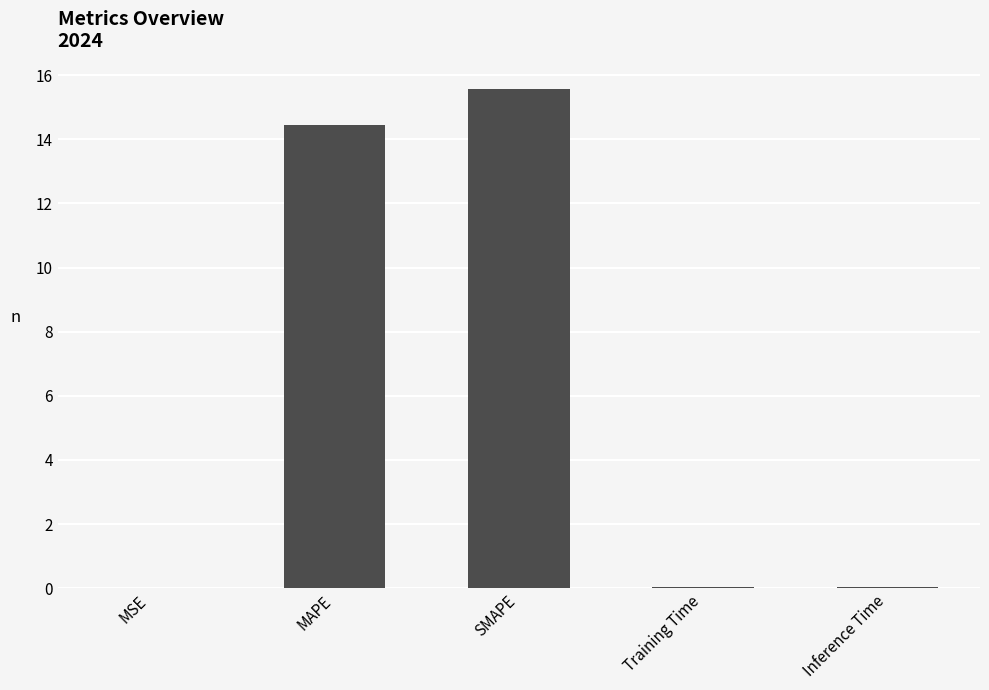

Is it true that the value at Inference Time is 0.0?

True